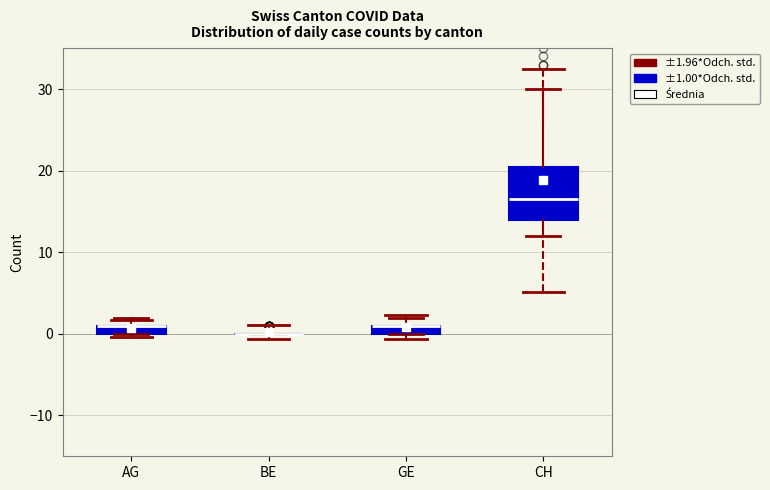

Comparing the boxes themselves (not the whiskers), which one is the tallest?

CH